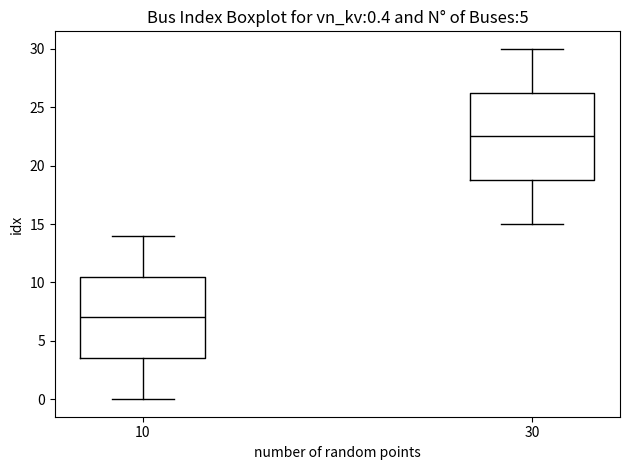

Comparing the boxes themselves (not the whiskers), which one is the tallest?

30